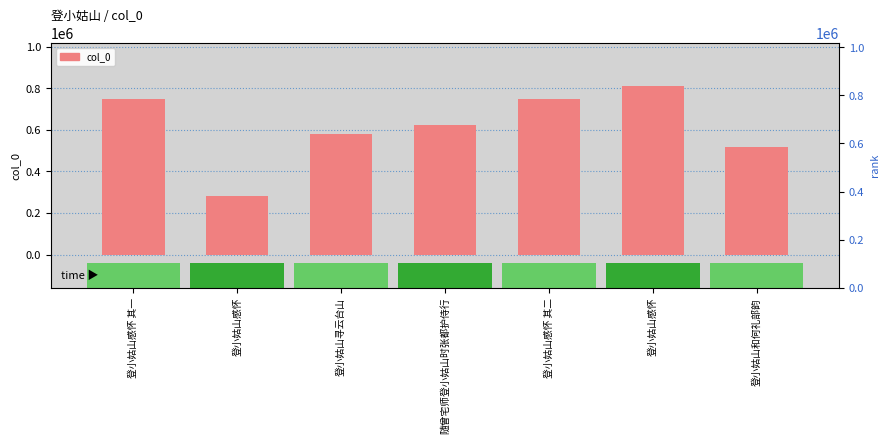

What is the ratio of the value at 随曾宅师登小姑山时张都护侍行 to the value at 登小姑山感怀 其一?

0.8